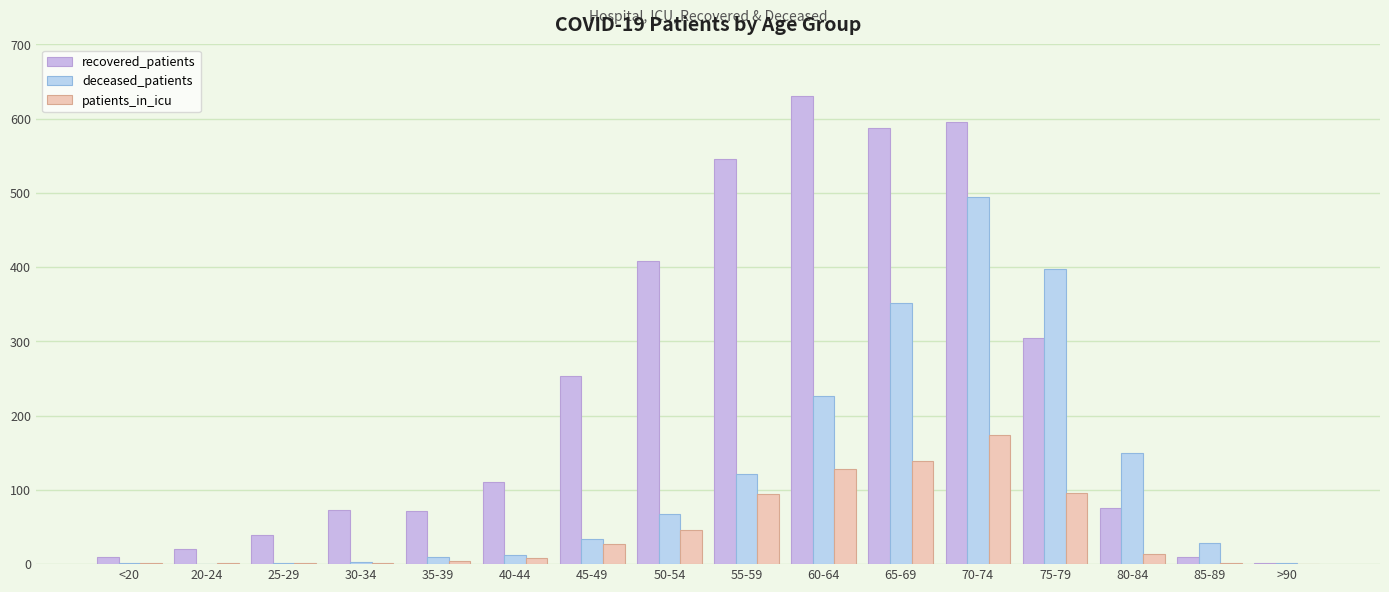

Is the value of deceased_patients at 45-49 greater than the value of patients_in_icu at 70-74?

No